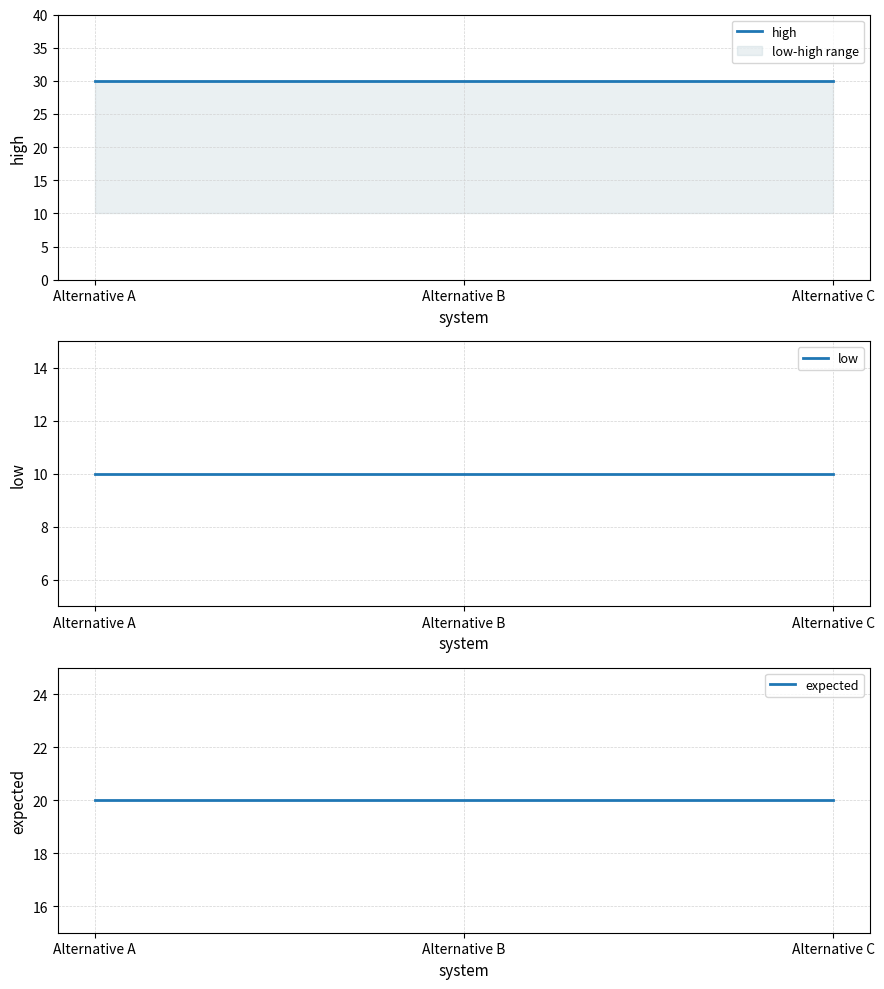

What are all the series names shown in the legend?

high, low, expected